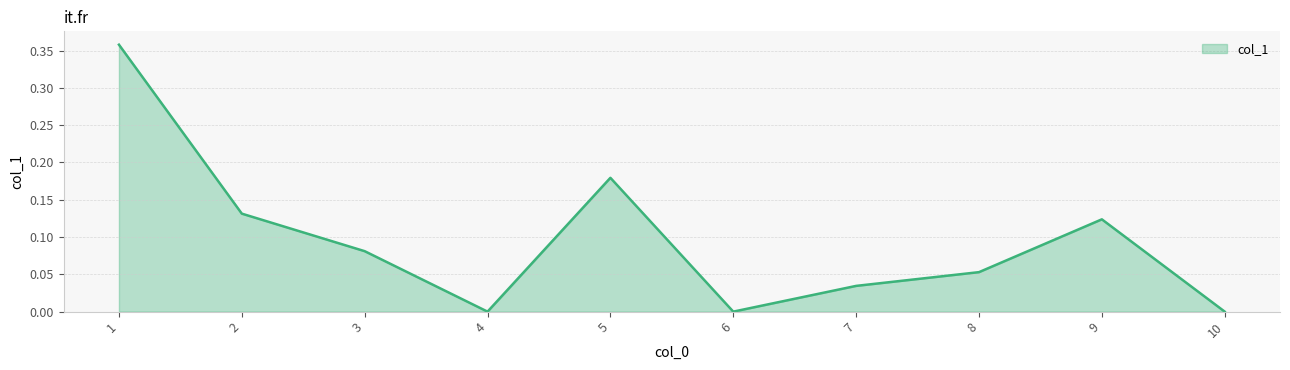

What is the change in value from 1 to 8?

-0.3